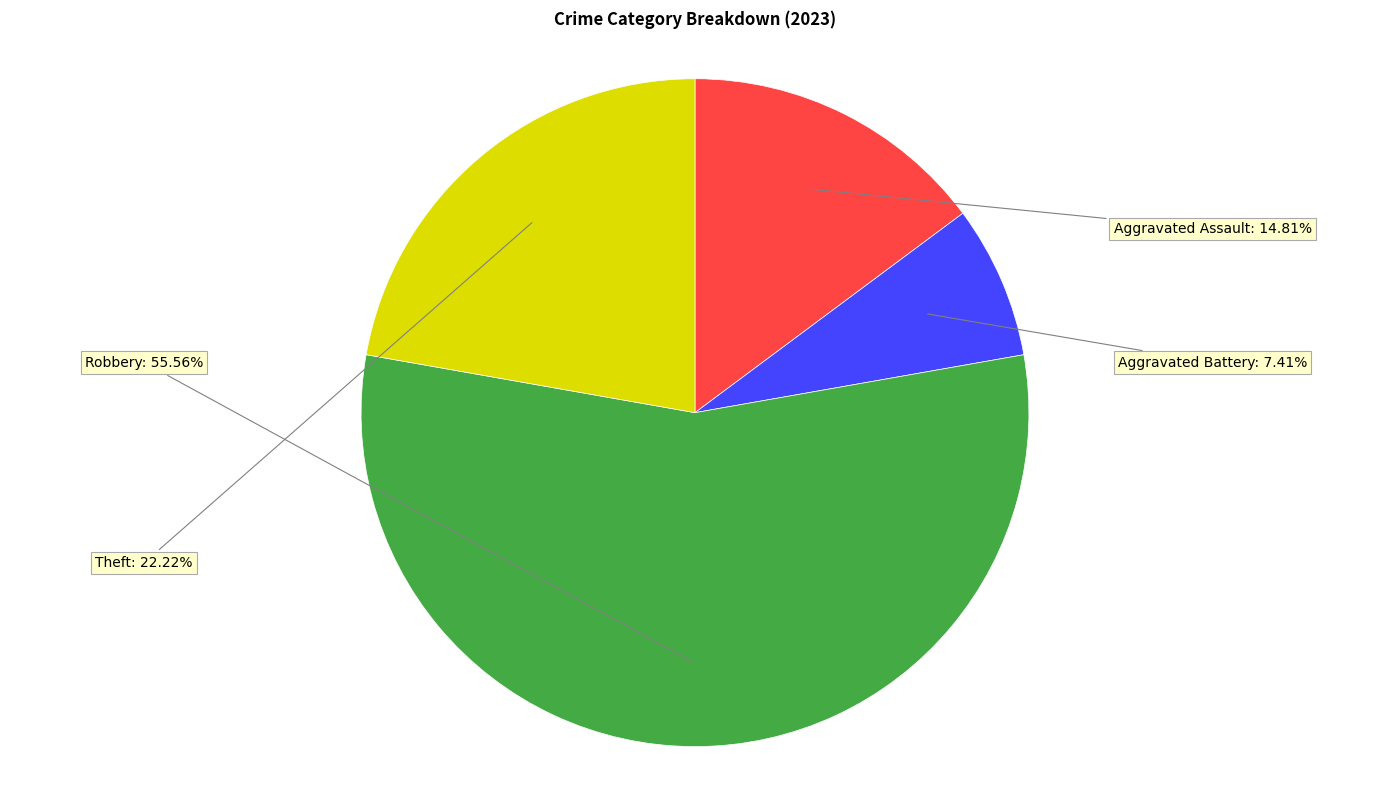

Is there any slice that represents more than half of the pie?

Yes